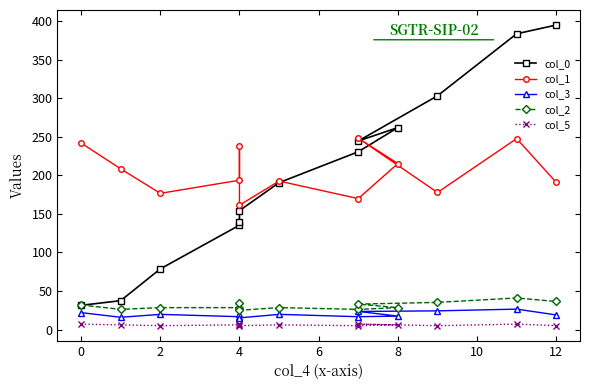

Reading left to right, list all the values displayed in this chart.

col_0: 31.4	37.4	78.7	135.4	139.5	154.3	190.6	230.7	262.1	244.7	303.3	383.9	395.2
col_1: 242.1	208.6	176.7	193.8	238.7	161.4	192.7	169.9	215.4	248.3	177.9	247.8	191.0
col_3: 21.9	15.9	19.7	16.6	20.4	15.1	19.7	16.6	17.4	23.4	24.2	26.5	18.9
col_2: 31.8	26.1	28.4	28.4	34.1	25.0	28.4	26.1	28.4	33.0	35.2	40.9	36.4
col_5: 7.0	6.0	5.0	6.0	7.0	5.0	6.0	5.0	6.0	7.0	5.0	7.0	5.0